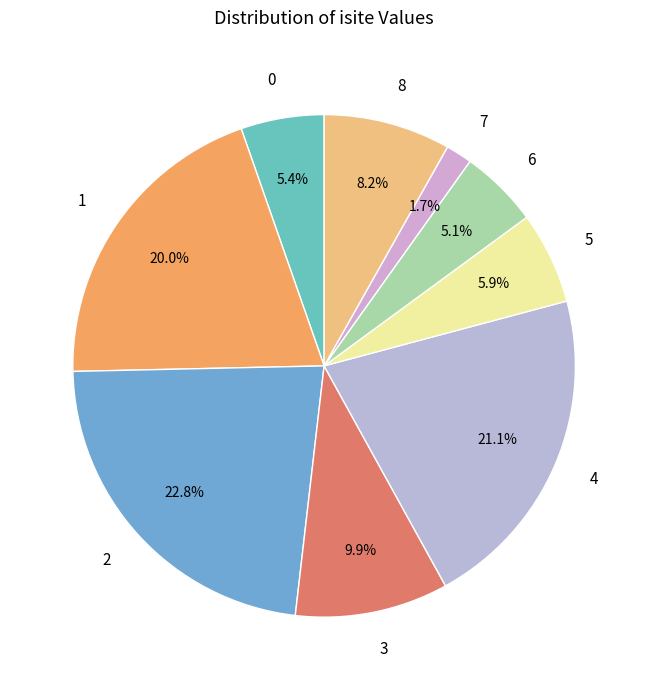

Which slice is the largest?

2